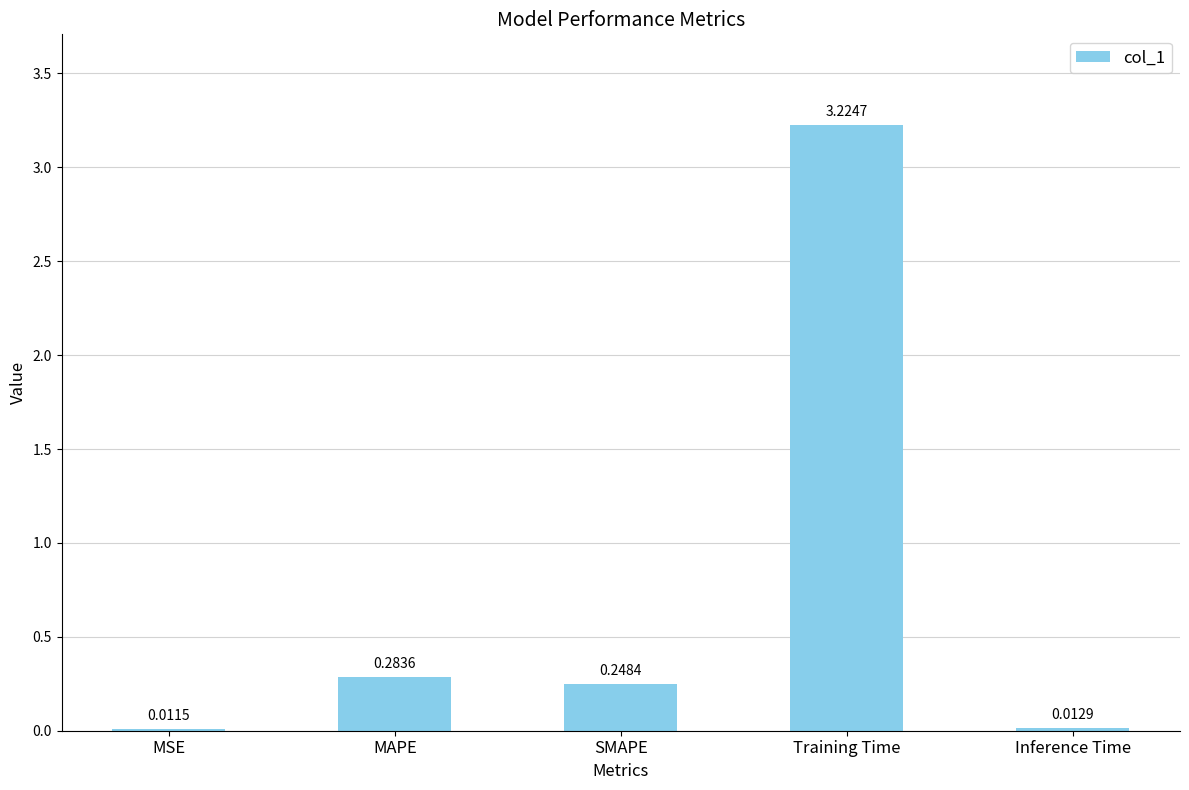

Are the bars grouped side by side (vs. stacked)?

No